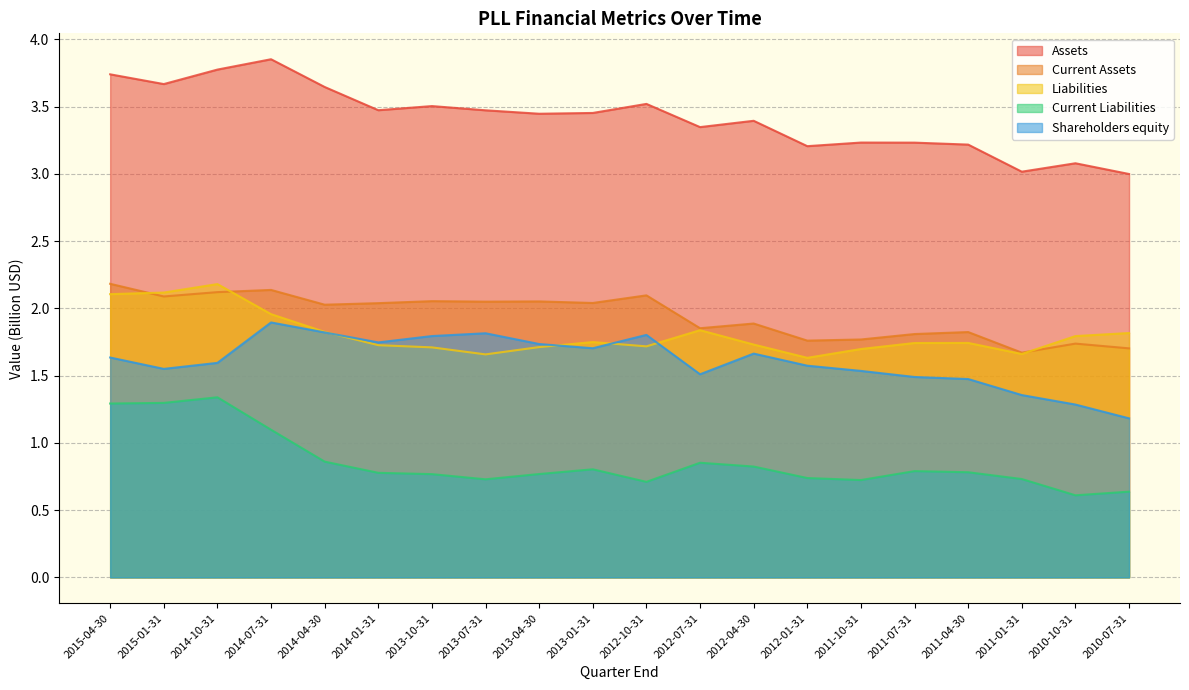

At which label does Liabilities reach its peak?

2014-10-31